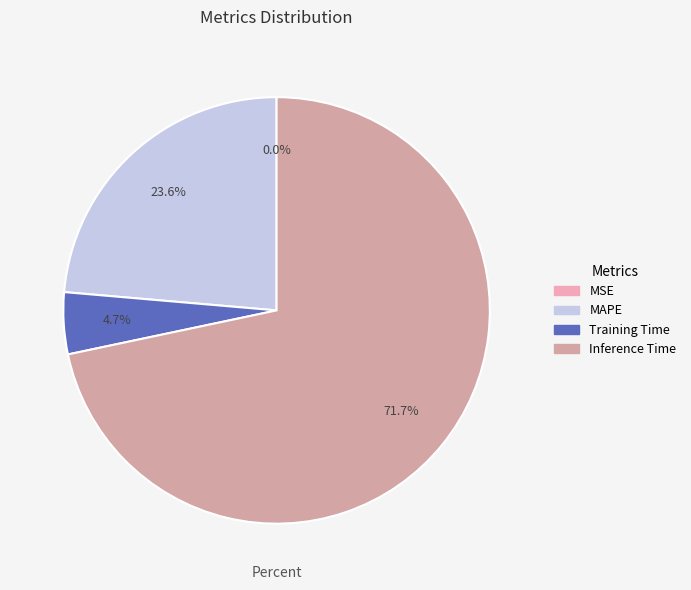

Is there any slice that represents more than half of the pie?

Yes